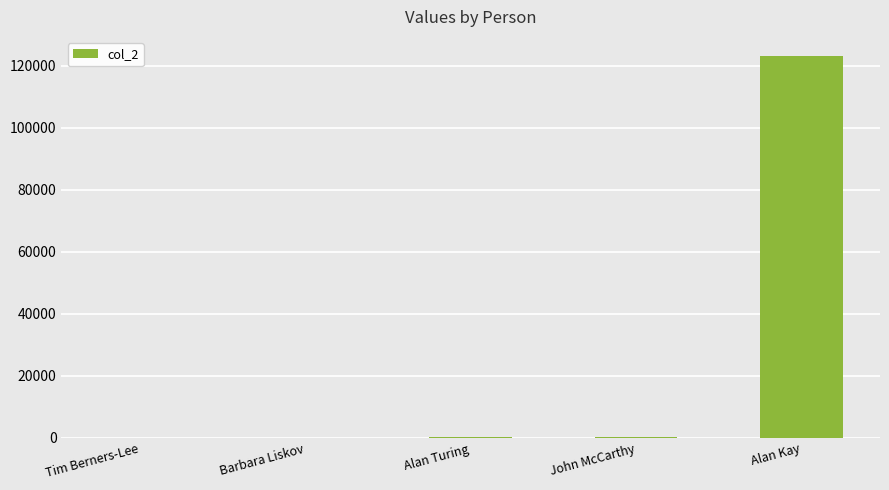

What value does the data have at Alan Kay?

123168.0